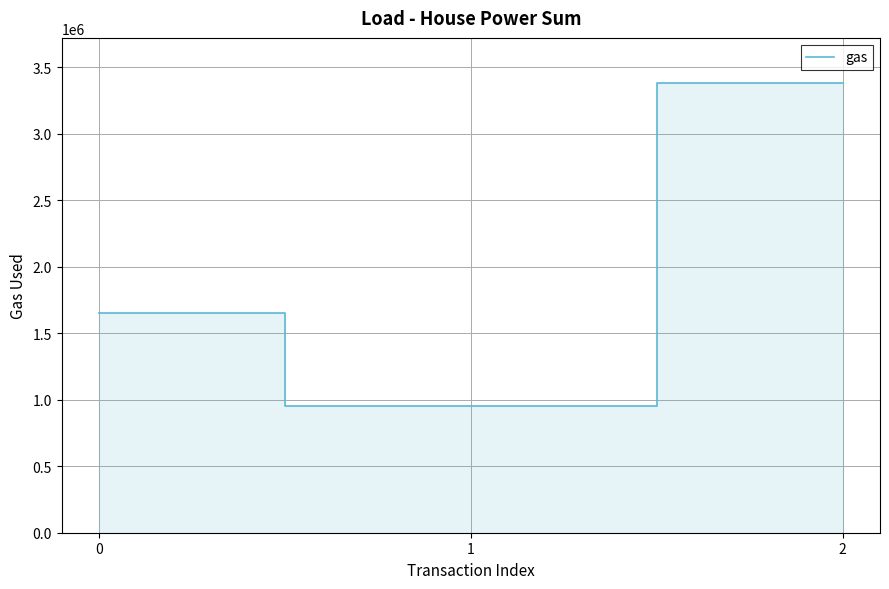

Does the chart have visible grid lines?

Yes